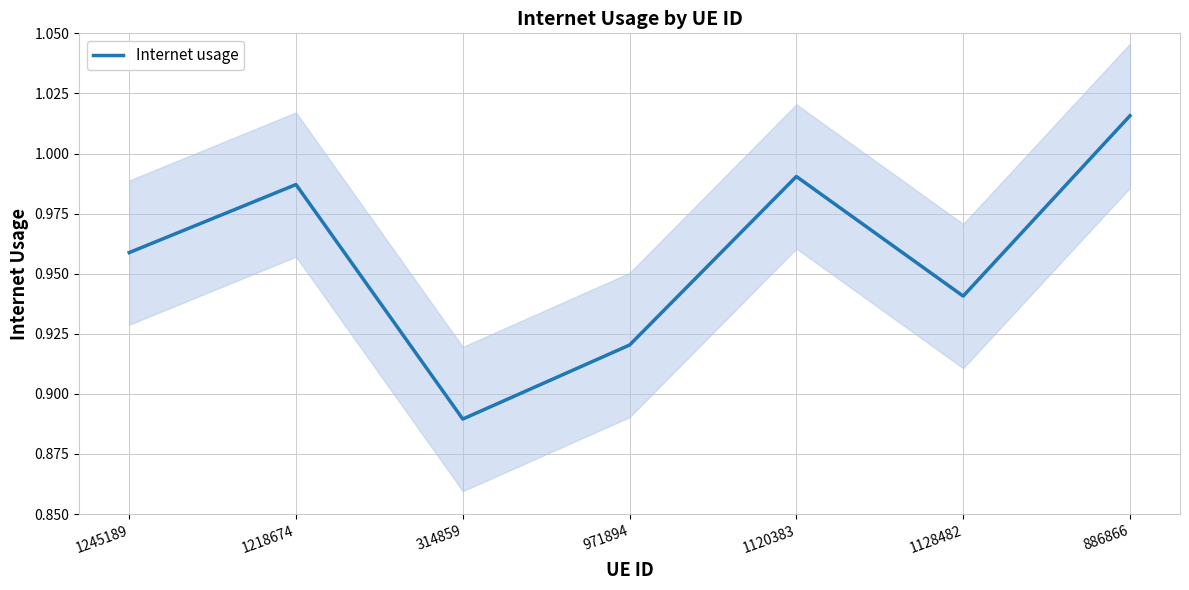

Where is the first local maximum?

1218674